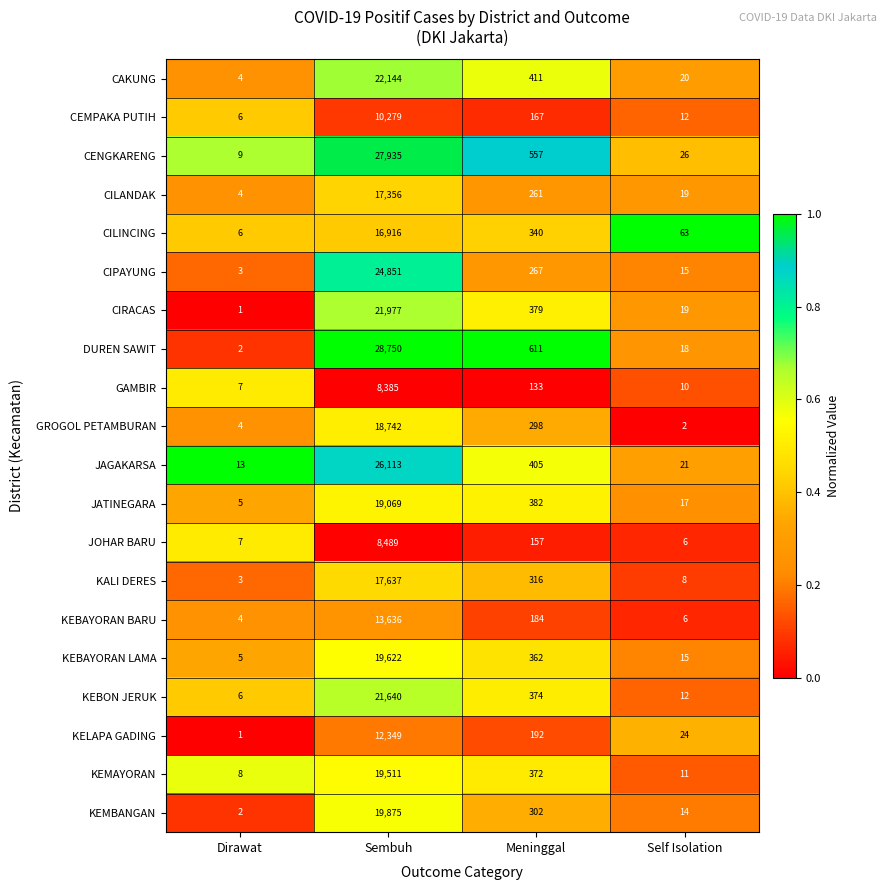

How many series are shown in this chart?

20